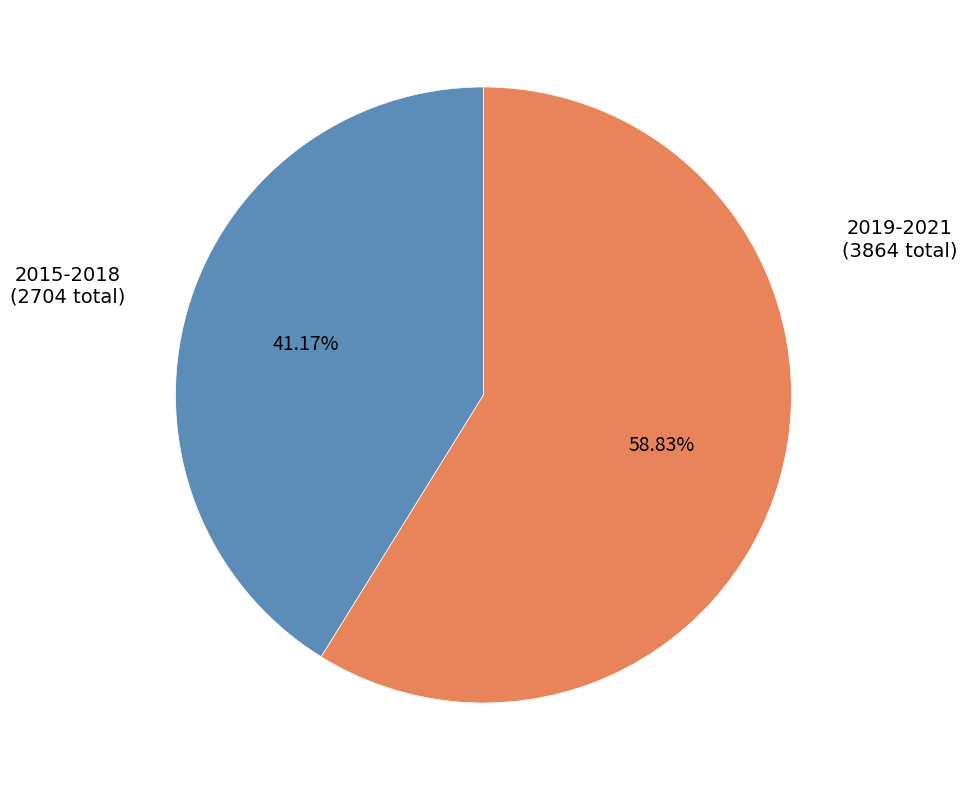

Is there any slice that represents more than half of the pie?

Yes